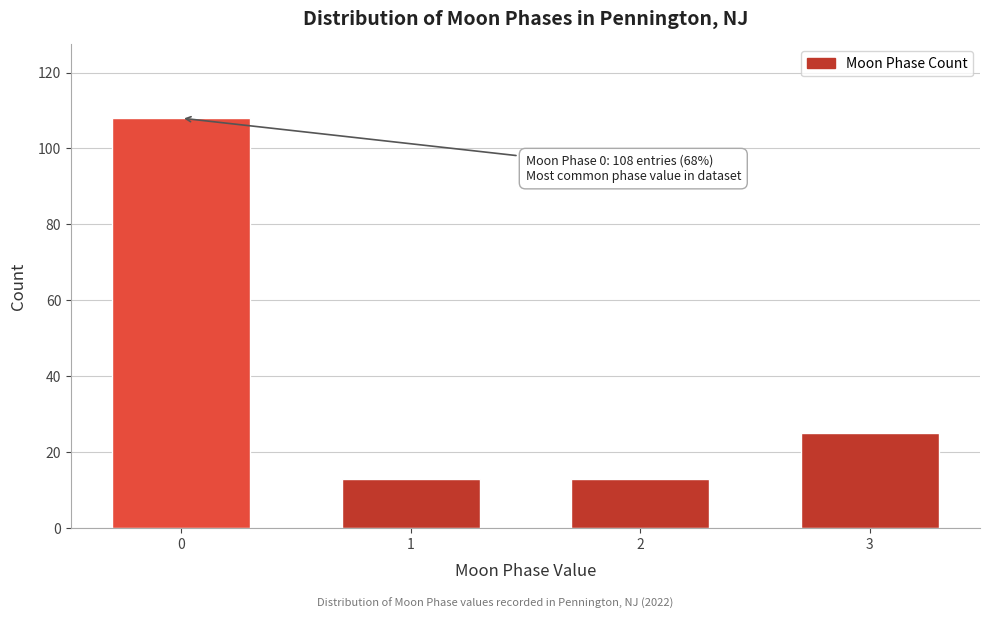

Reading left to right, what are all the values shown in this chart?

0=108	1=13	2=13	3=25